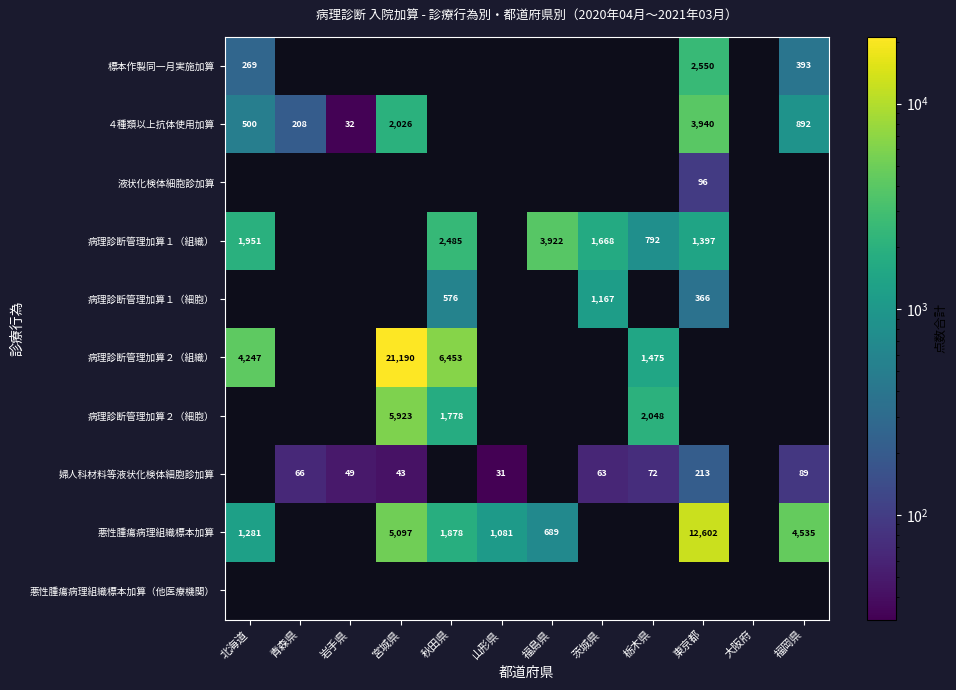

How many data points does each series have?

12